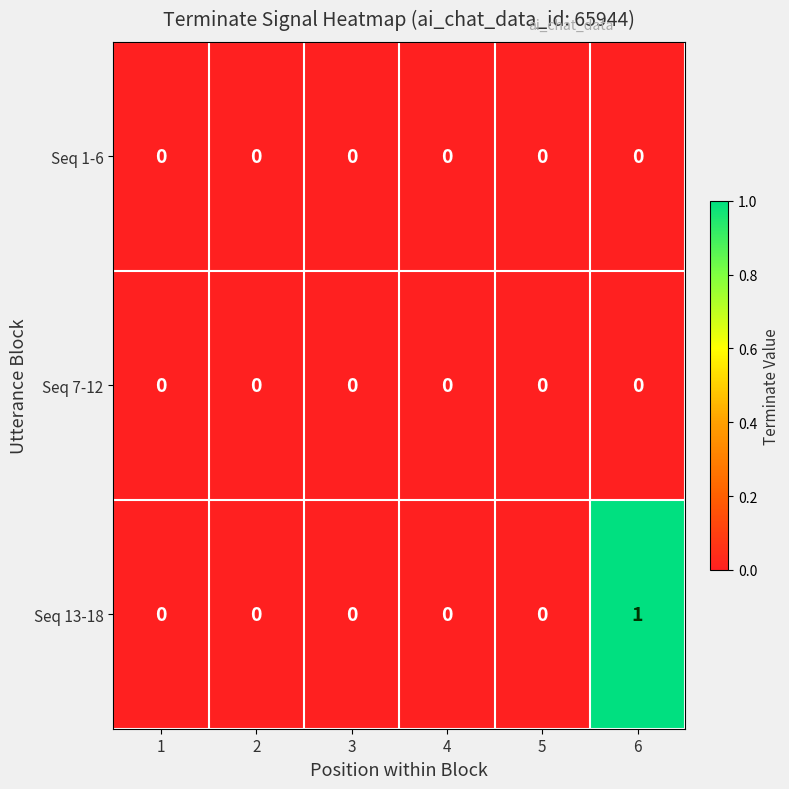

At which category is the sum across all series the highest?

6